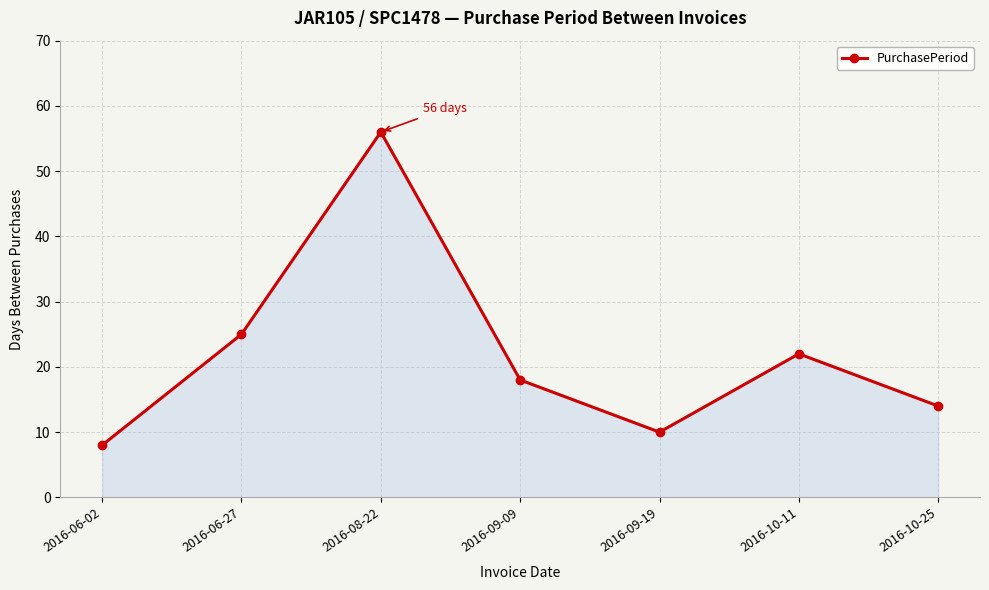

What value does the data have at 2016-09-09, to the nearest 5?

20